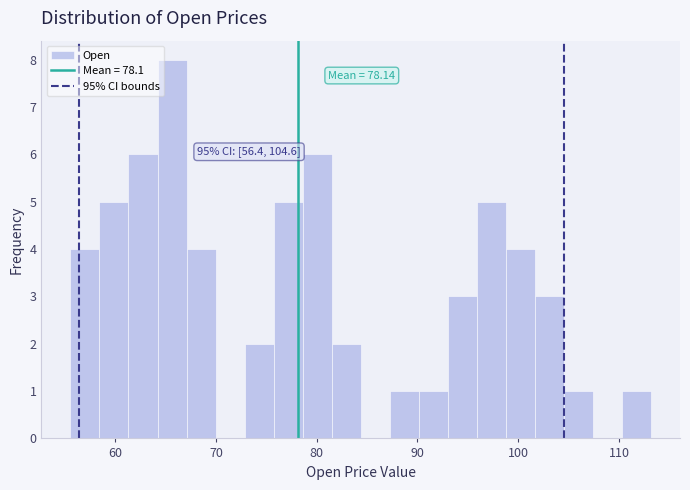

Read against the x-axis, roughly where is the centre of the tallest bar?

66